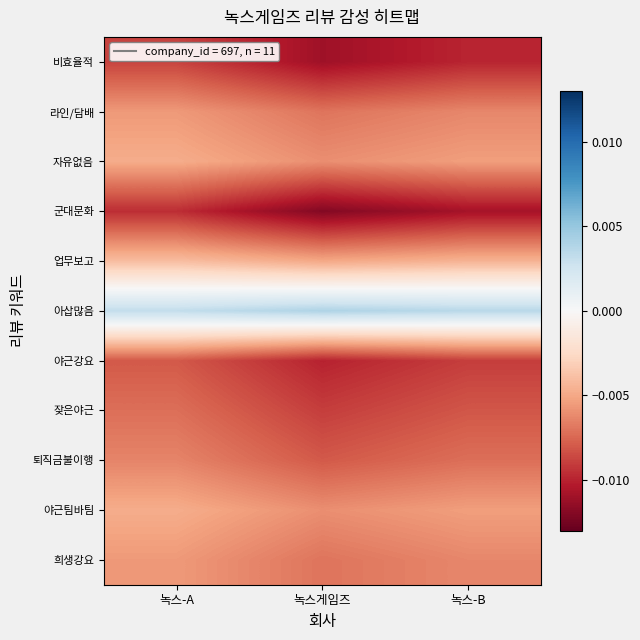

At which category is the sum across all series the highest?

녹스-A